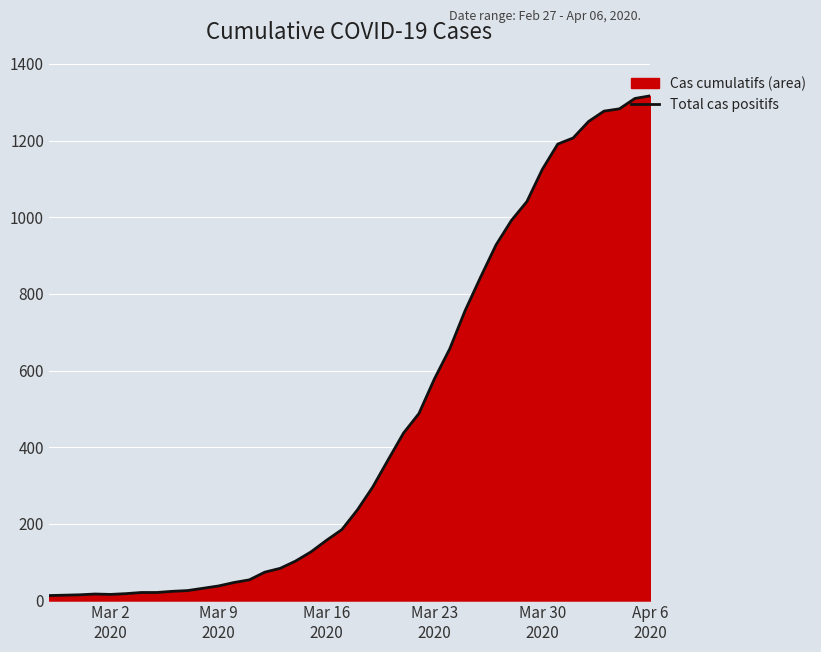

What is the difference between the maximum and minimum values?

1304